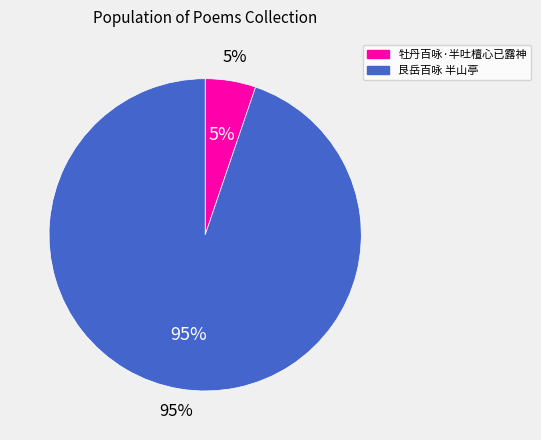

Is there any slice that represents more than half of the pie?

Yes